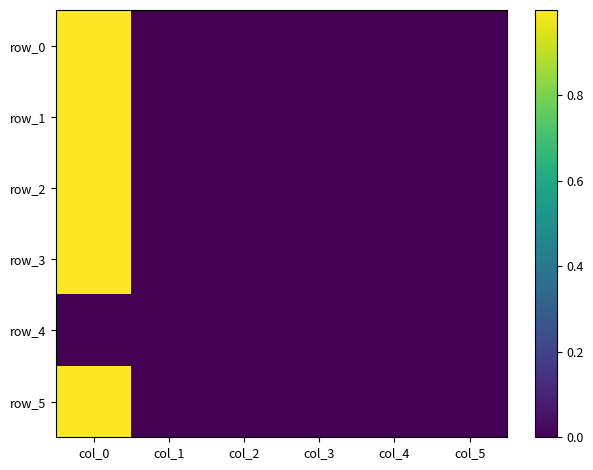

Is it true that row_3 equals -0.5 at col_1?

False